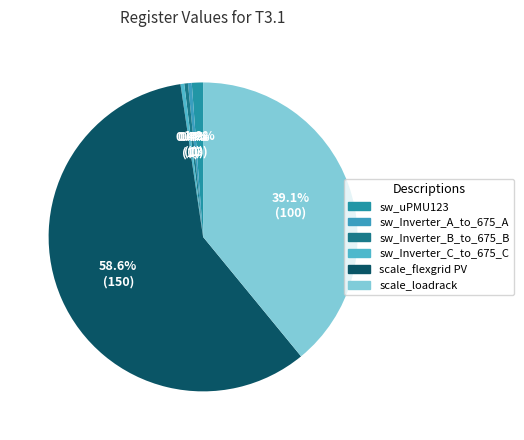

Count the number of slices in the pie.

6